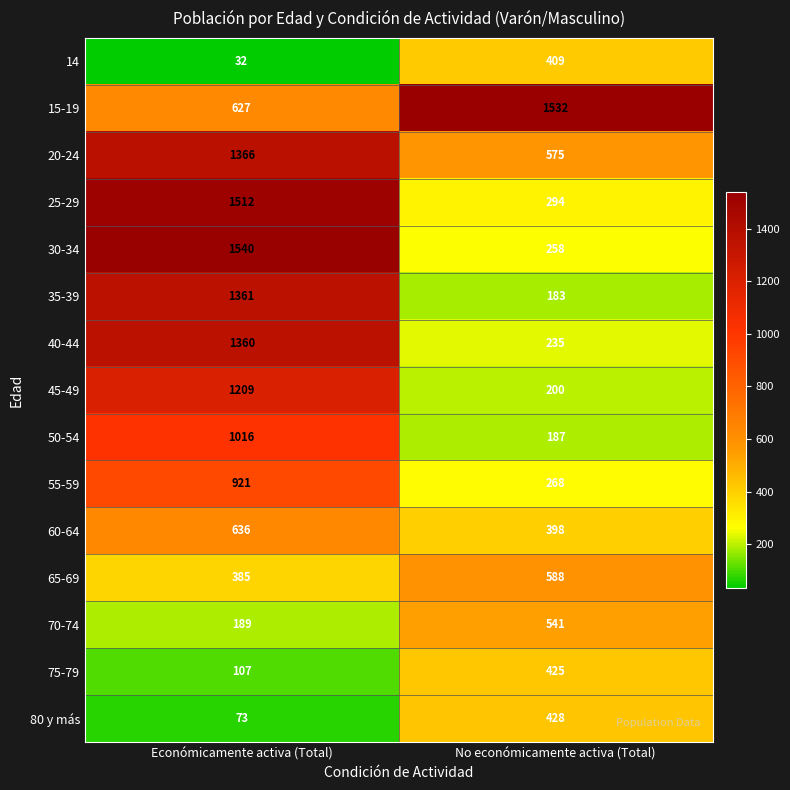

Rank the series at Económicamente activa (Total) from highest to lowest value.

30-34, 25-29, 20-24, 35-39, 40-44, 45-49, 50-54, 55-59, 60-64, 15-19, 65-69, 70-74, 75-79, 80 y más, 14